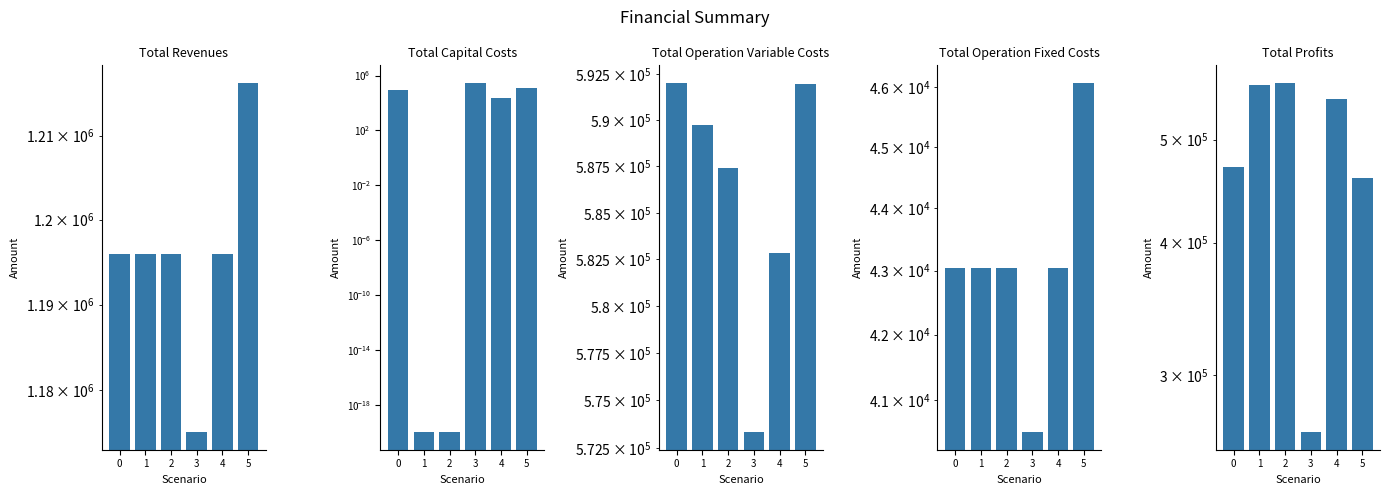

What is the minimum value for Total Operation Fixed Costs?

40521.3